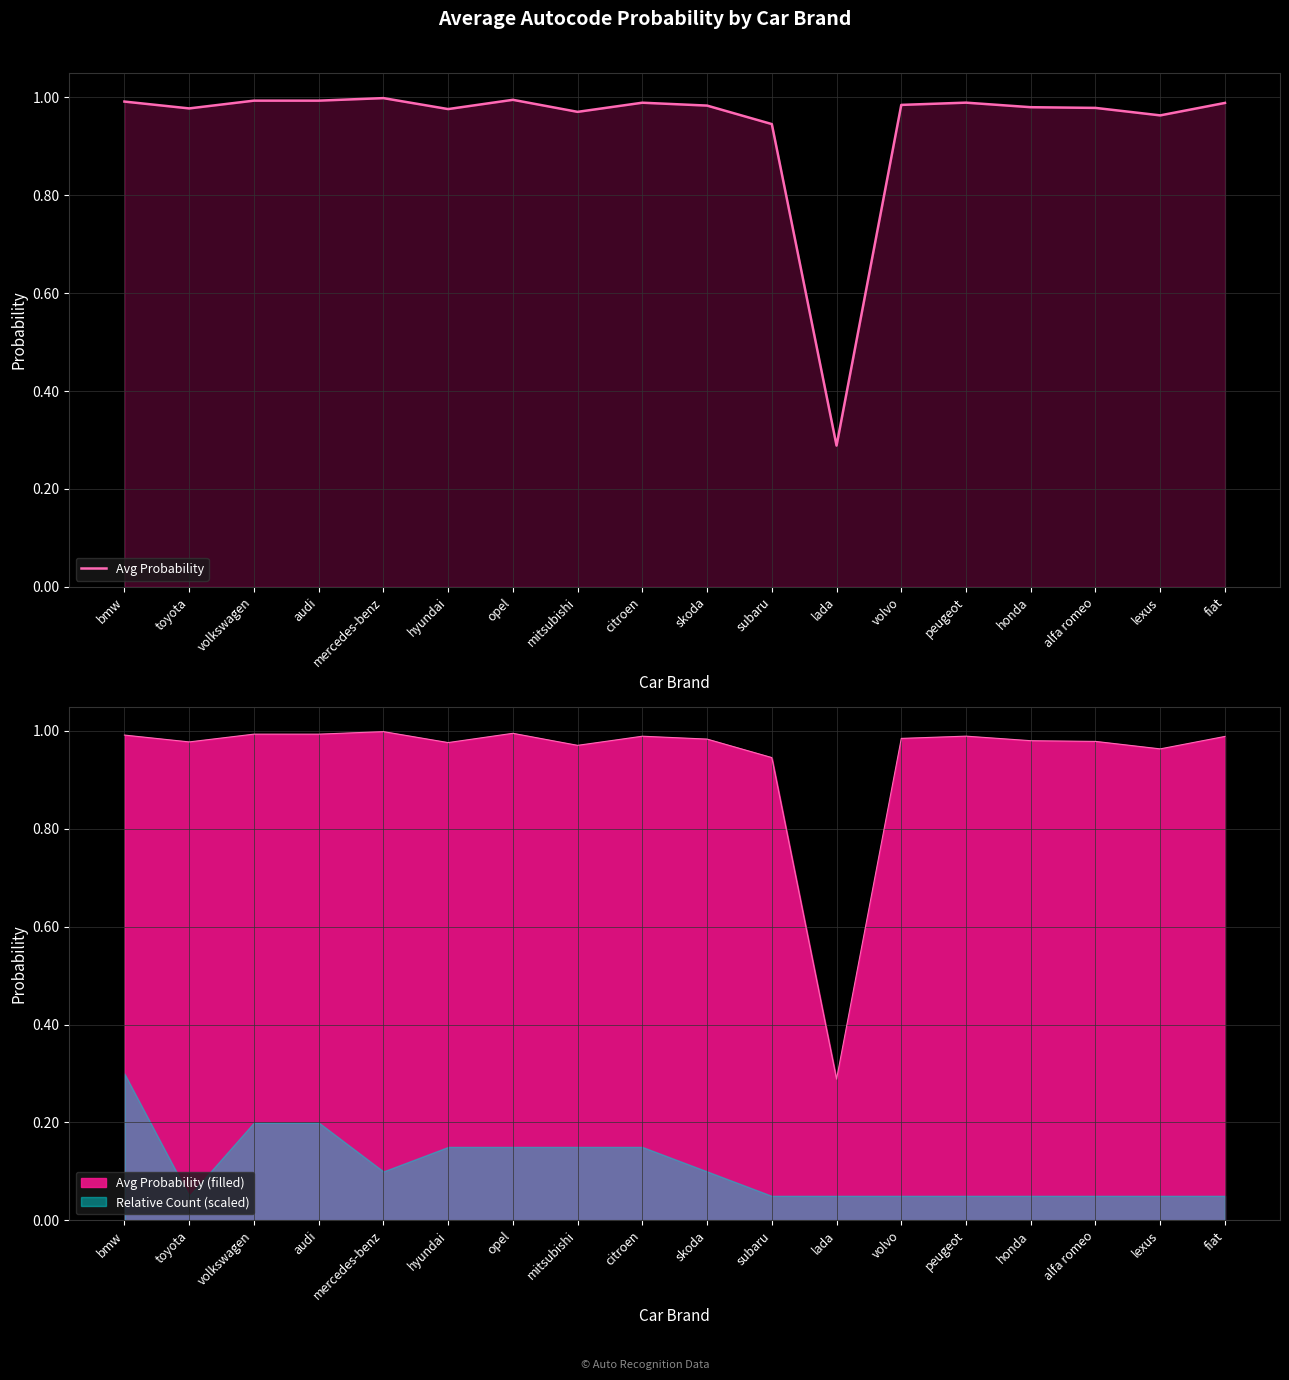

The value at toyota is 1.0. True or false?

True